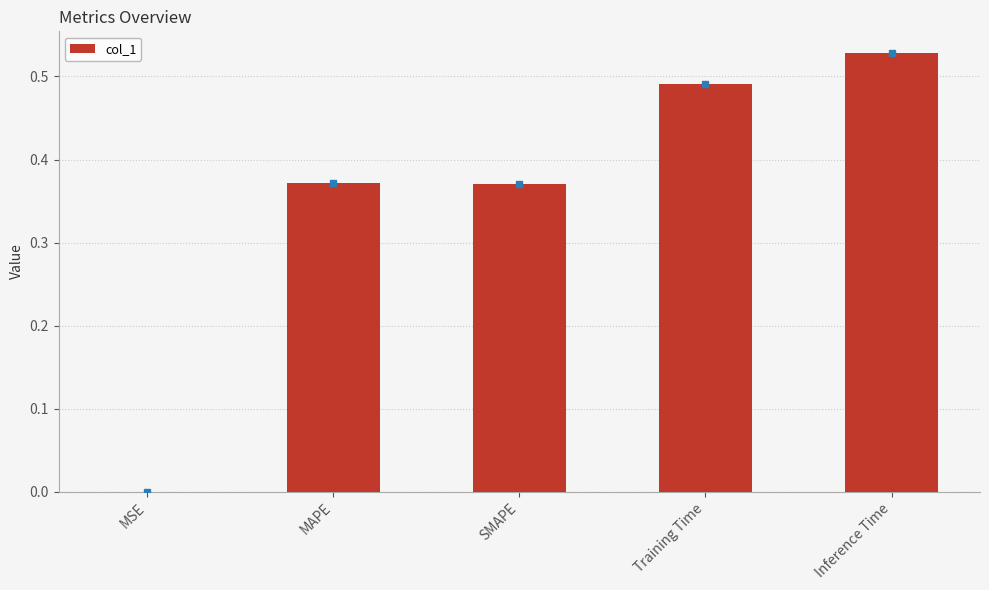

What is the change in value from MAPE to Training Time?

+0.1